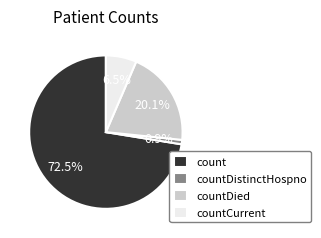

Does count account for over 50% of the chart?

Yes